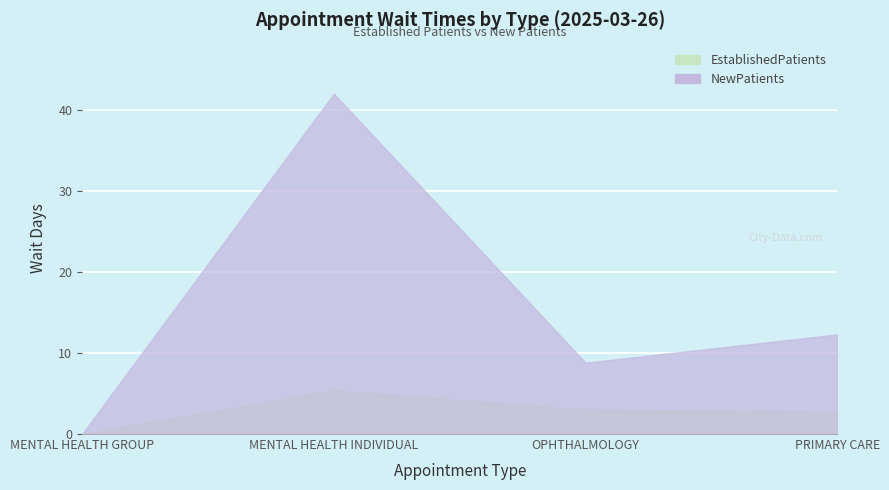

Is it true that NewPatients equals 42.0 at MENTAL HEALTH INDIVIDUAL?

True